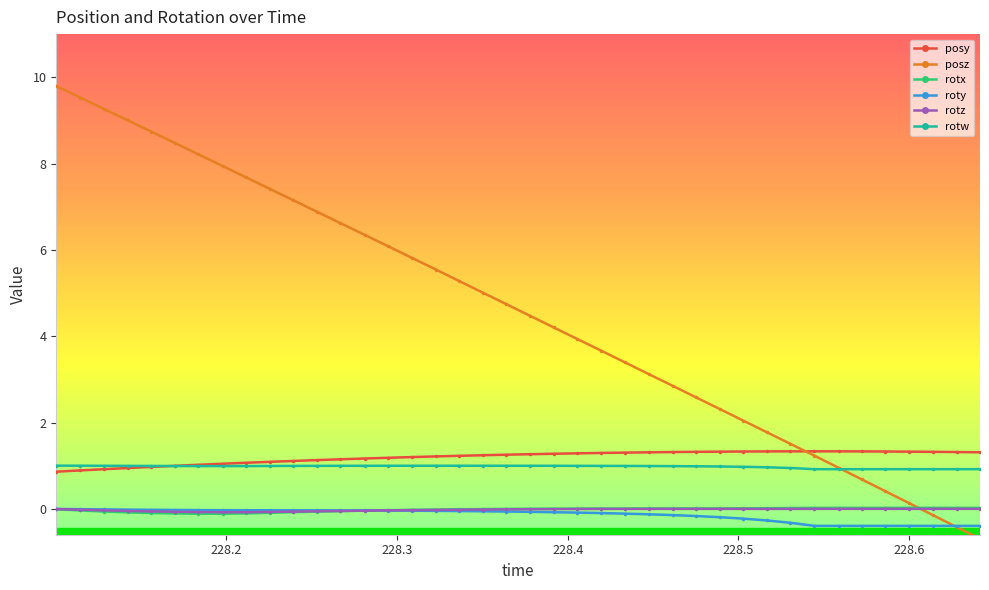

At how many categories does at least one series exceed 6?

15